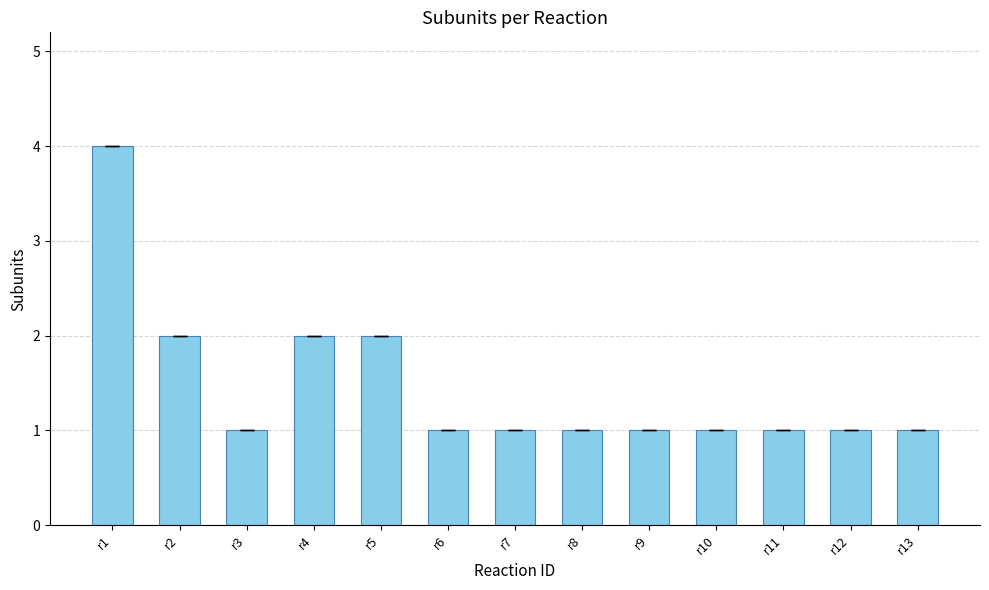

The value at r8 is 1. True or false?

True